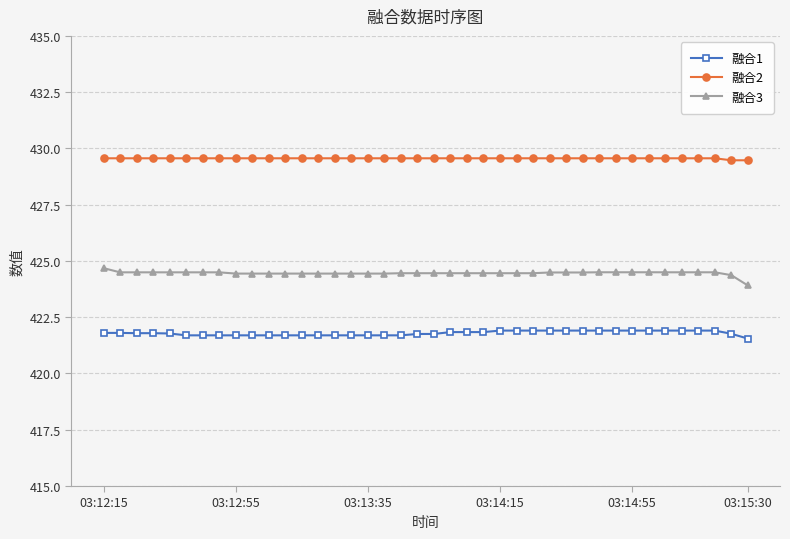

True or false: 融合1 and 融合3 intersect in this chart.

False